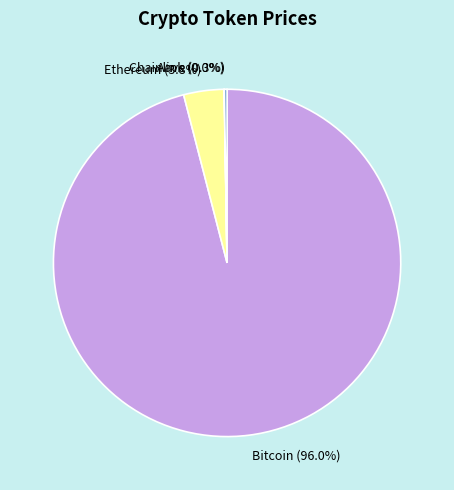

To the nearest percent, what is the combined percentage of Ethereum and Bitcoin?

100%